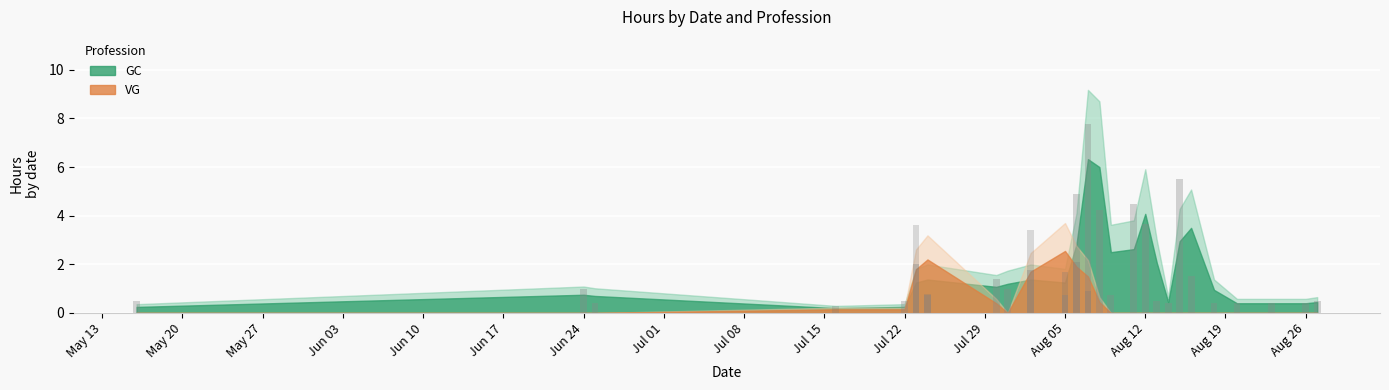

At May 27, list the series in order from largest to smallest.

GC raw, VG raw